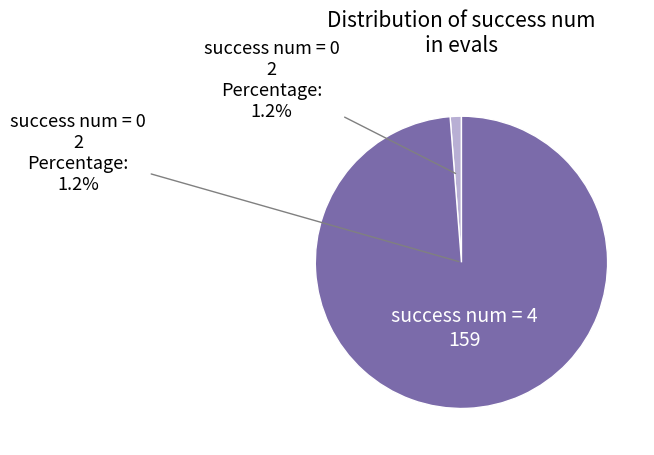

Which has a higher value, success num = 0 or success num = 4?

success num = 4